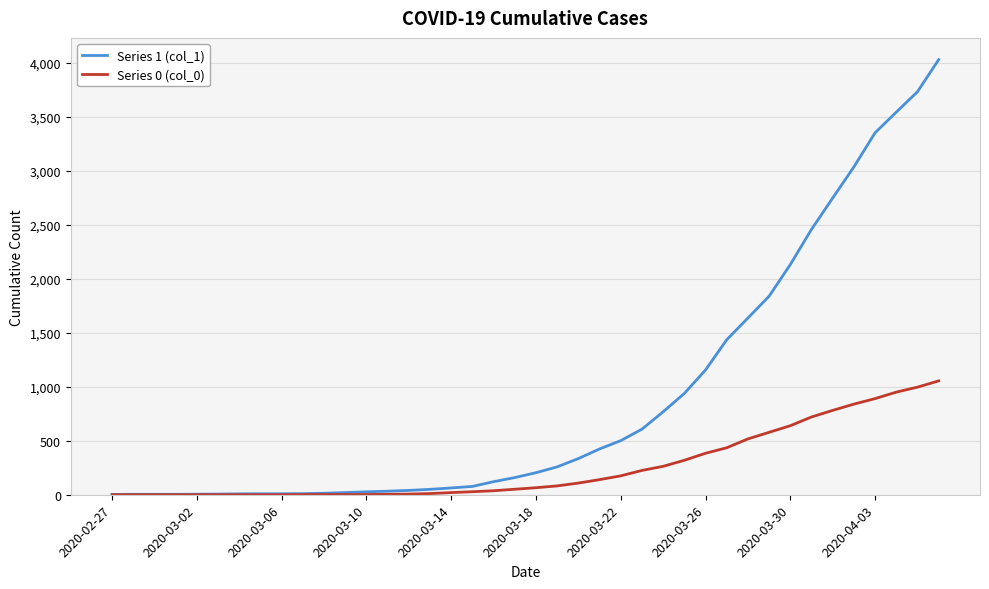

Which series has the largest total across all categories?

Series 1 (col_1)